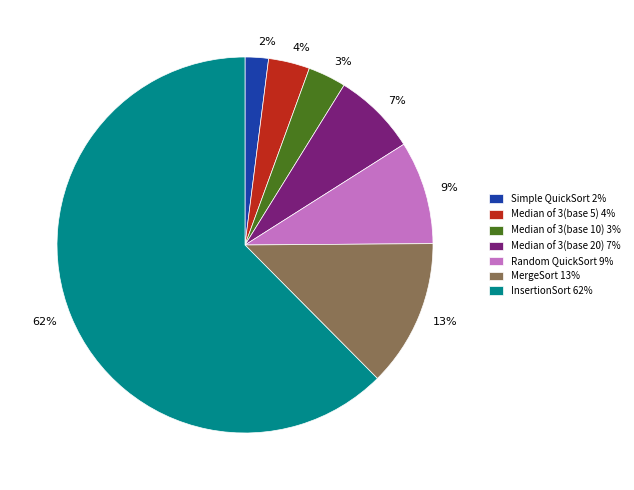

What is the smallest slice in the pie chart?

Simple QuickSort